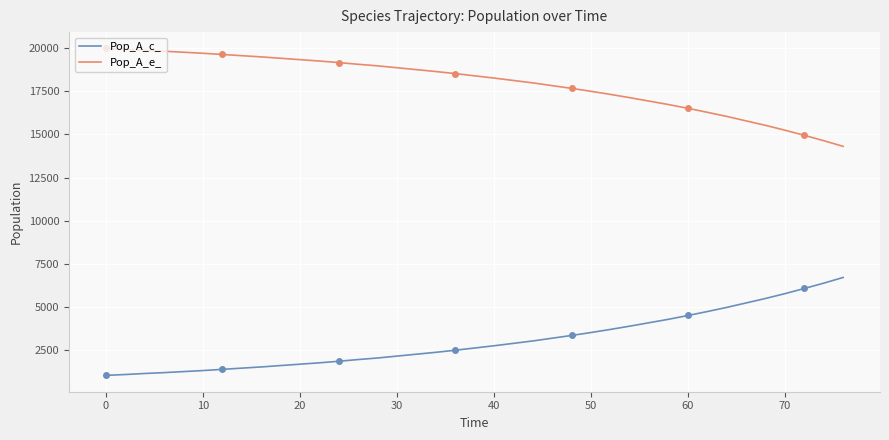

How many values in the Pop_A_e_ series exceed 18410?

19